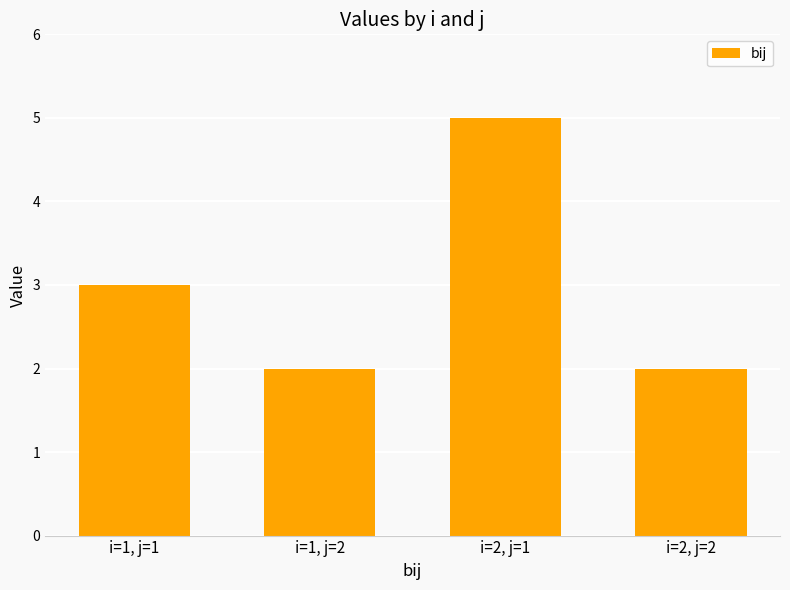

The value at i=2, j=2 is 1. True or false?

False